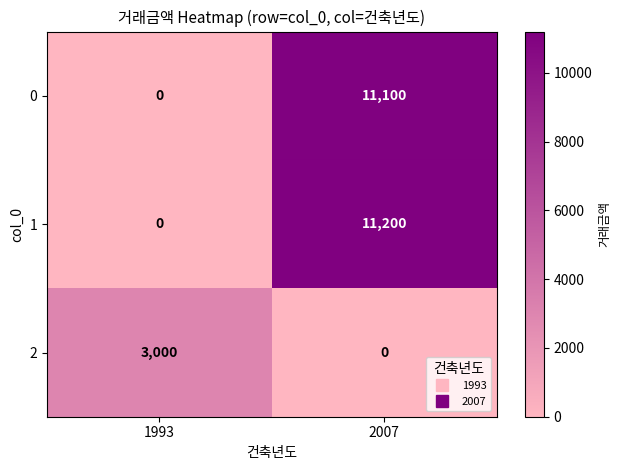

Which series has the largest total across all categories?

1